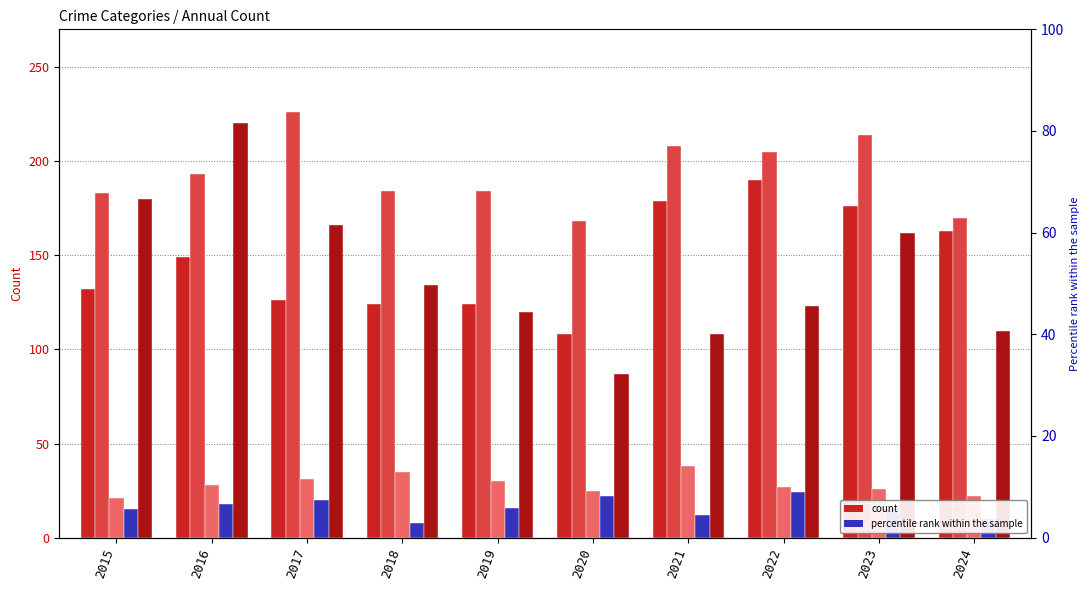

Which series has the largest total across all categories?

Aggravated Battery